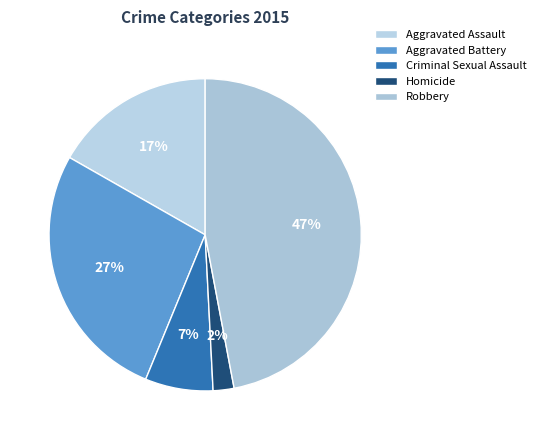

Rank the categories by value from lowest to highest.

Homicide, Criminal Sexual Assault, Aggravated Assault, Aggravated Battery, Robbery